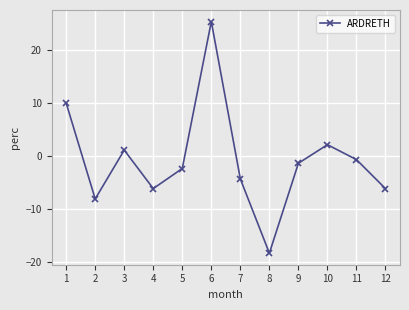

What is the average value?

-0.7